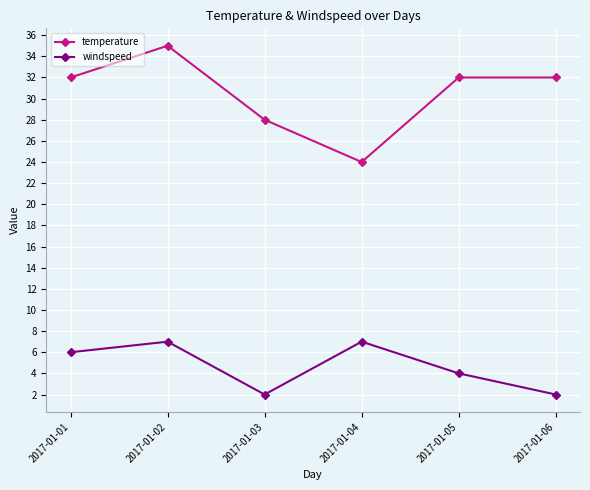

Does the chart have visible grid lines?

Yes